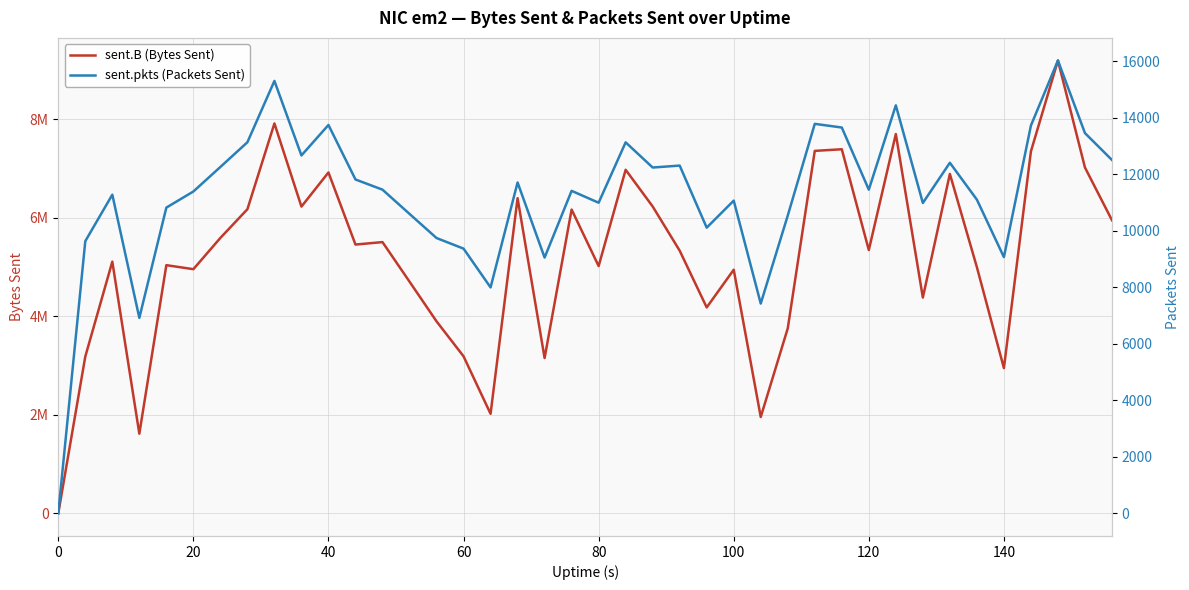

What are all the series names shown in the legend?

sent.B (Bytes Sent), sent.pkts (Packets Sent)